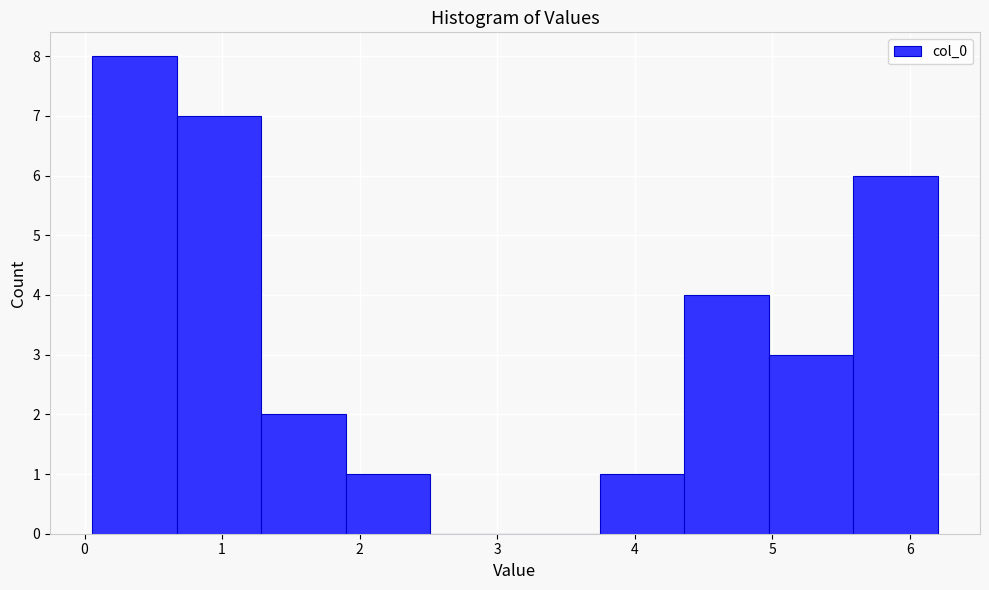

Reading left to right, transcribe this chart: for each bar, give the range it covers on the x-axis and its height. Neither the bar edges nor the heights are printed on the chart, so give them approximately, as read against the axes.

0.1 to 0.7: 8
0.7 to 1.3: 7
1.3 to 1.9: 2
1.9 to 2.5: 1
2.5 to 3.1: 0
3.1 to 3.7: 0
3.7 to 4.4: 1
4.4 to 5.0: 4
5.0 to 5.6: 3
5.6 to 6.2: 6